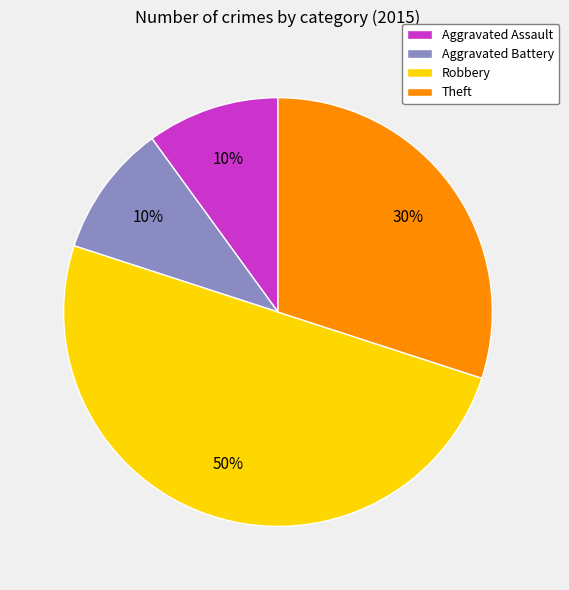

To the nearest percent, what is the average slice percentage?

25%